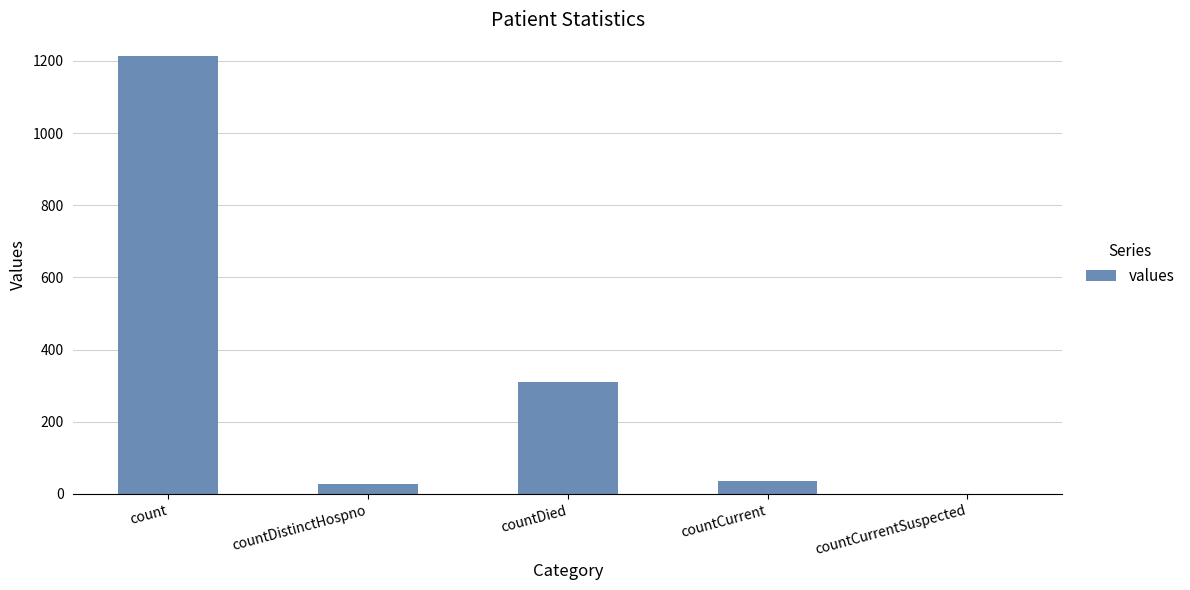

How many positive values are there?

4